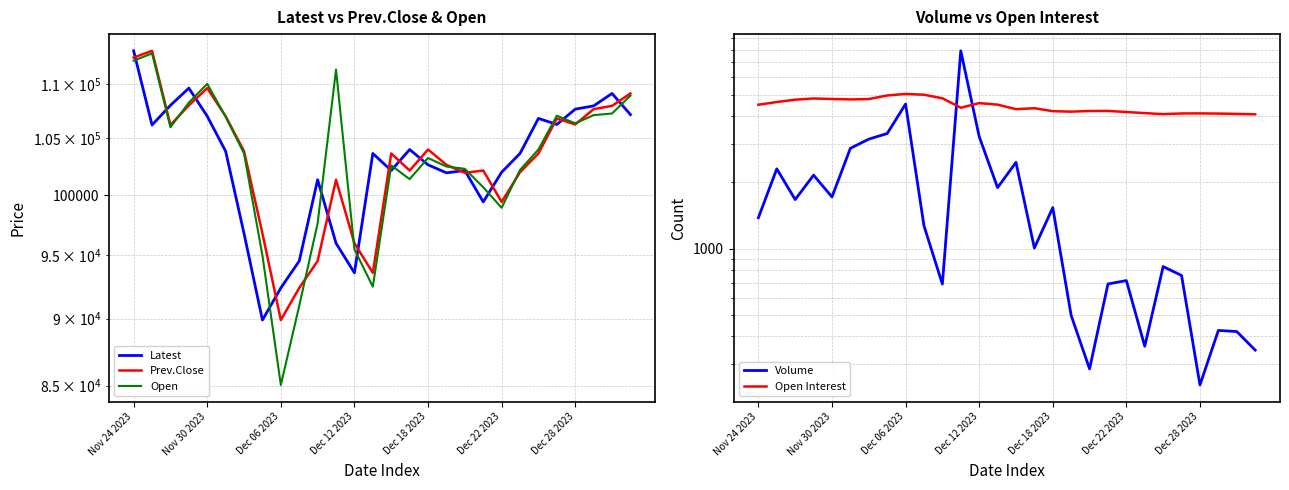

How many intersections are there between Latest and Open?

13